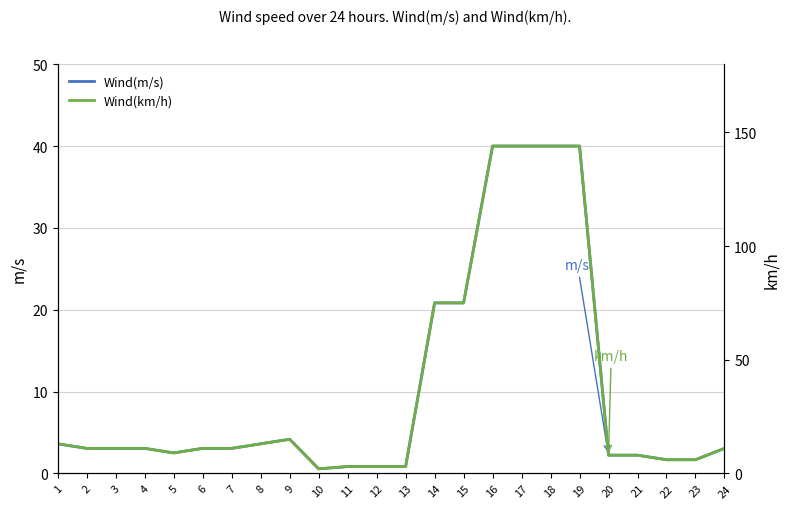

What is the total value across all series at 11?

3.8